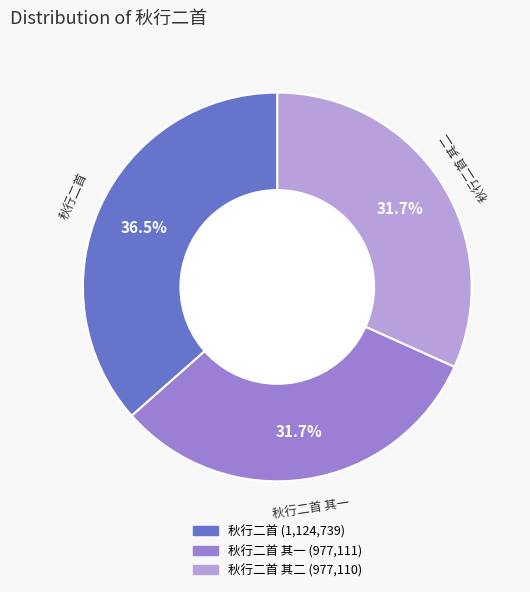

Does any single category account for the majority?

No